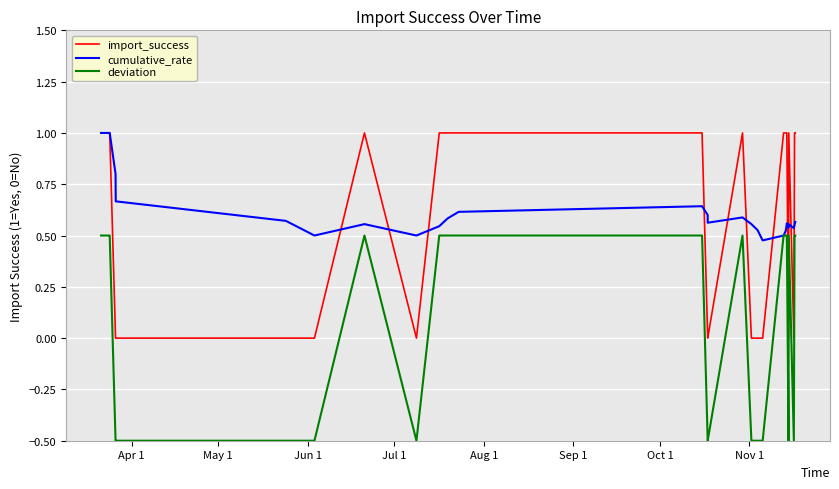

True or false: deviation and import_success intersect in this chart.

False